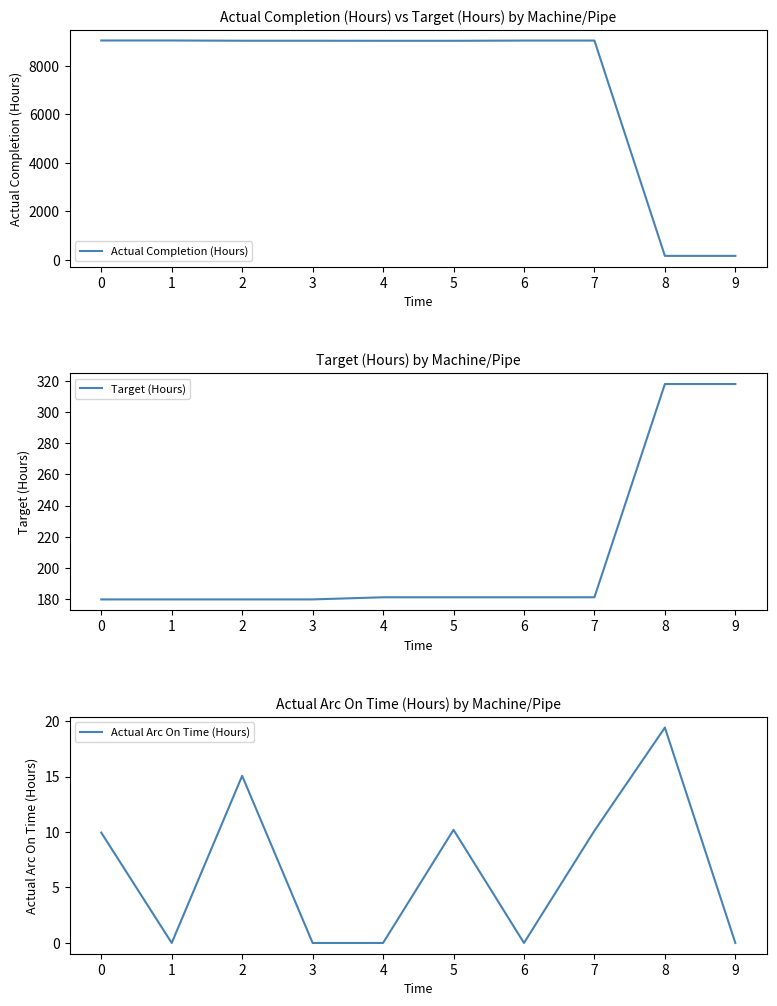

Does the chart have visible grid lines?

No